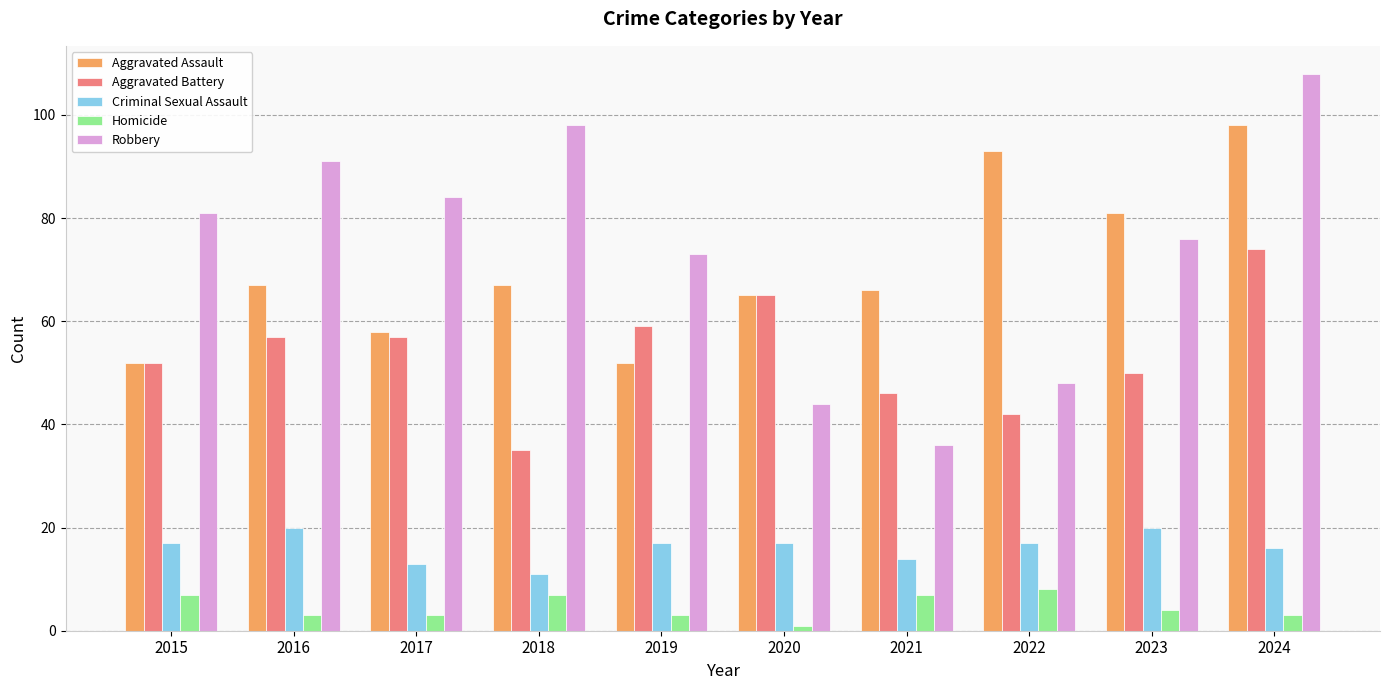

Which series has the largest range (max minus min)?

Robbery